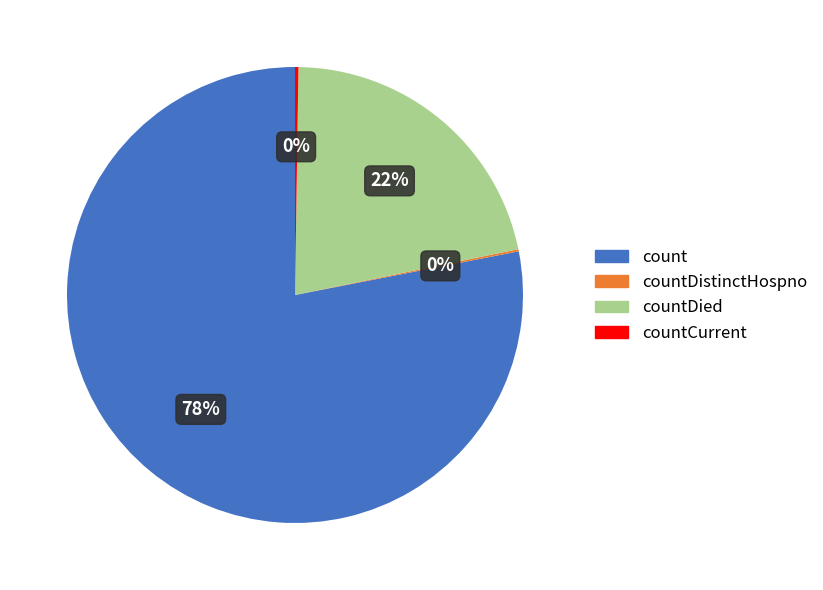

To the nearest percent, what is the average slice percentage?

25%